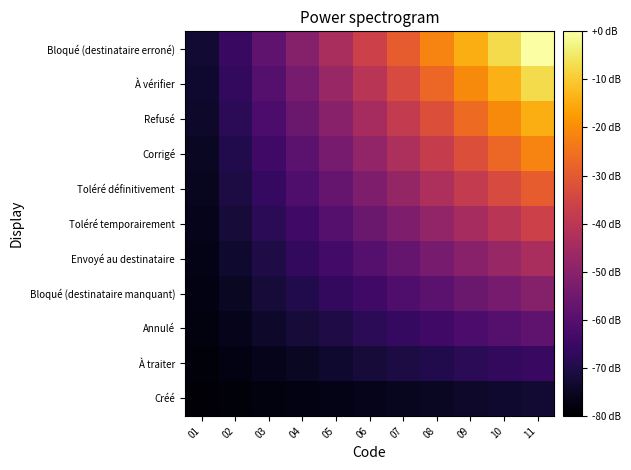

Reading right to left, transcribe all the data shown in this chart.

Créé: 11=0.1	10=0.1	09=0.1	08=0.1	07=0.1	06=0.0	05=0.0	04=0.0	03=0.0	02=0.0	01=0.0
À traiter: 11=0.2	10=0.2	09=0.1	08=0.1	07=0.1	06=0.1	05=0.1	04=0.1	03=0.0	02=0.0	01=0.0
Annulé: 11=0.3	10=0.2	09=0.2	08=0.2	07=0.2	06=0.1	05=0.1	04=0.1	03=0.1	02=0.0	01=0.0
Bloqué (destinataire manquant): 11=0.4	10=0.3	09=0.3	08=0.3	07=0.2	06=0.2	05=0.2	04=0.1	03=0.1	02=0.1	01=0.0
Envoyé au destinataire: 11=0.5	10=0.4	09=0.4	08=0.3	07=0.3	06=0.2	05=0.2	04=0.2	03=0.1	02=0.1	01=0.0
Toléré temporairement: 11=0.5	10=0.5	09=0.4	08=0.4	07=0.3	06=0.3	05=0.2	04=0.2	03=0.1	02=0.1	01=0.0
Toléré définitivement: 11=0.6	10=0.6	09=0.5	08=0.5	07=0.4	06=0.3	05=0.3	04=0.2	03=0.2	02=0.1	01=0.1
Corrigé: 11=0.7	10=0.7	09=0.6	08=0.5	07=0.5	06=0.4	05=0.3	04=0.3	03=0.2	02=0.1	01=0.1
Refusé: 11=0.8	10=0.7	09=0.7	08=0.6	07=0.5	06=0.4	05=0.4	04=0.3	03=0.2	02=0.1	01=0.1
À vérifier: 11=0.9	10=0.8	09=0.7	08=0.7	07=0.6	06=0.5	05=0.4	04=0.3	03=0.2	02=0.2	01=0.1
Bloqué (destinataire erroné): 11=1.0	10=0.9	09=0.8	08=0.7	07=0.6	06=0.5	05=0.5	04=0.4	03=0.3	02=0.2	01=0.1